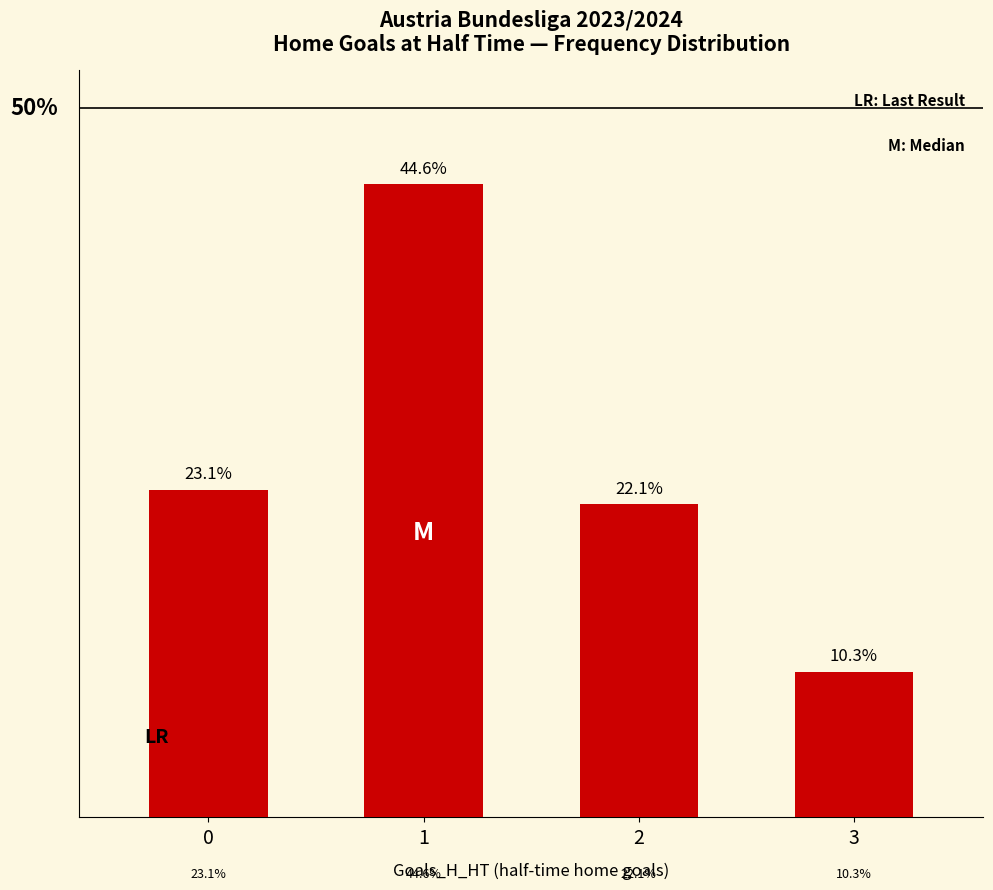

List the labels in order of value, smallest first.

3, 2, 0, 1